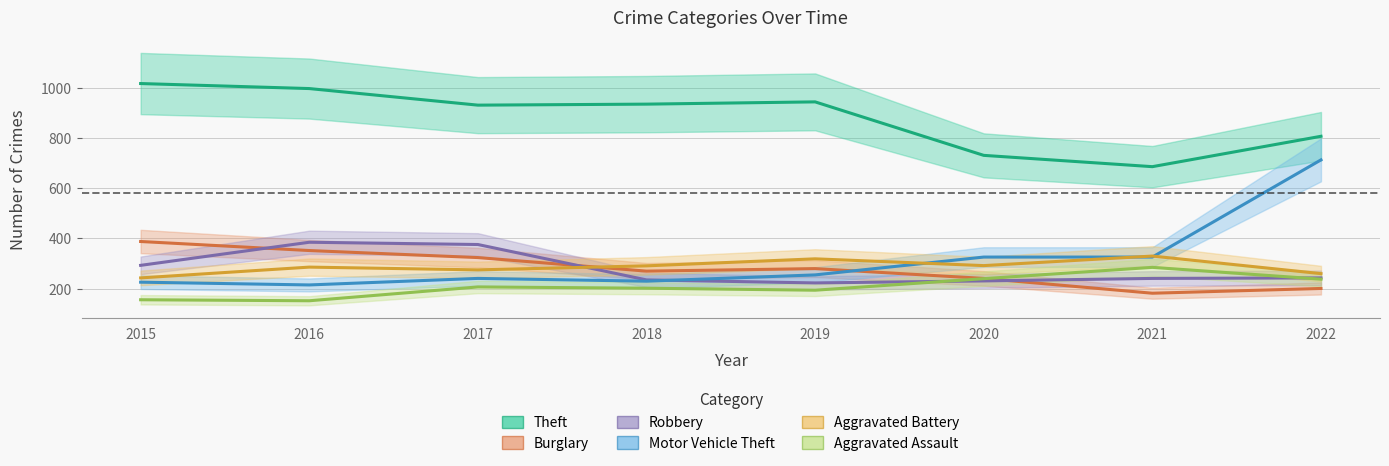

Rank the series at 2015 from highest to lowest value.

Theft, Burglary, Robbery, Aggravated Battery, Motor Vehicle Theft, Aggravated Assault